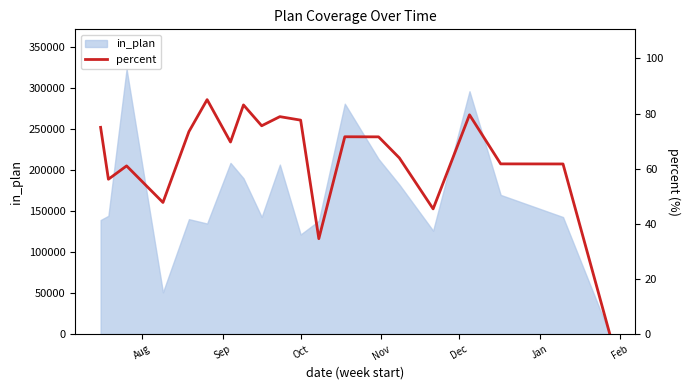

What is the highest value of the in_plan series?

323323